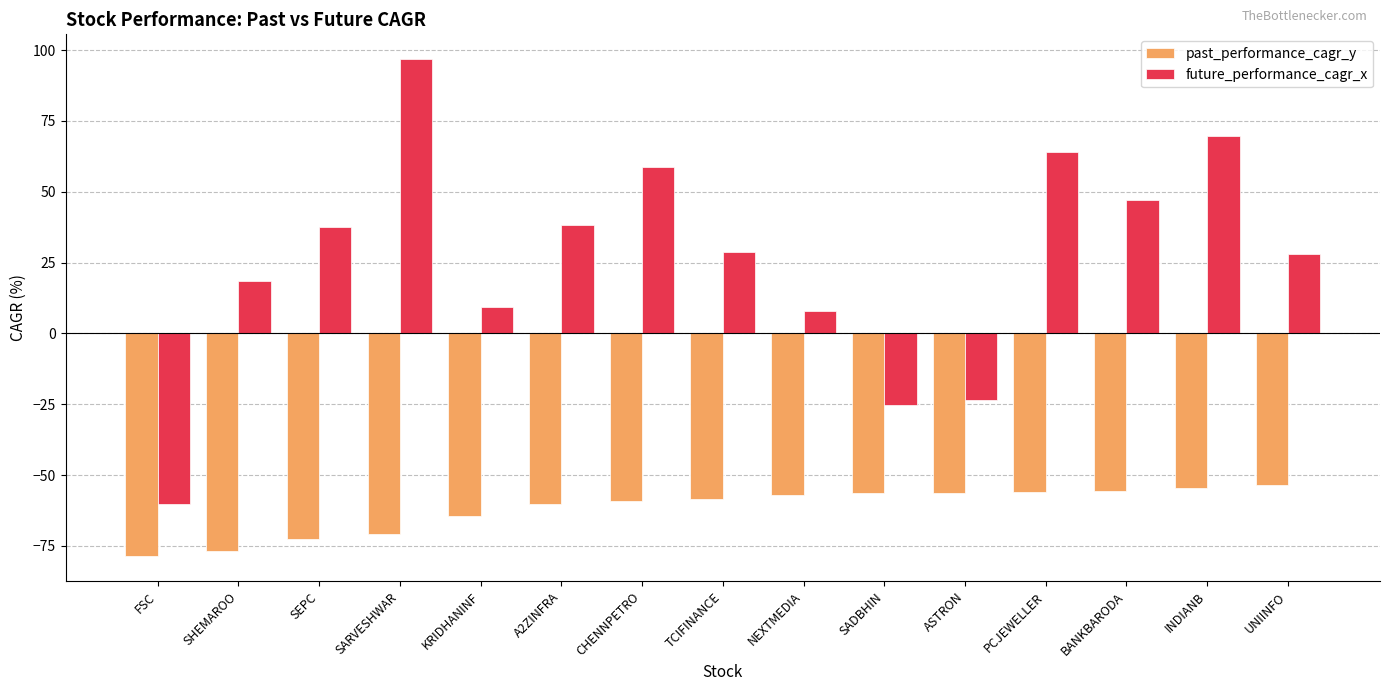

What is the spread (max minus min) of values at SARVESHWAR?

167.6